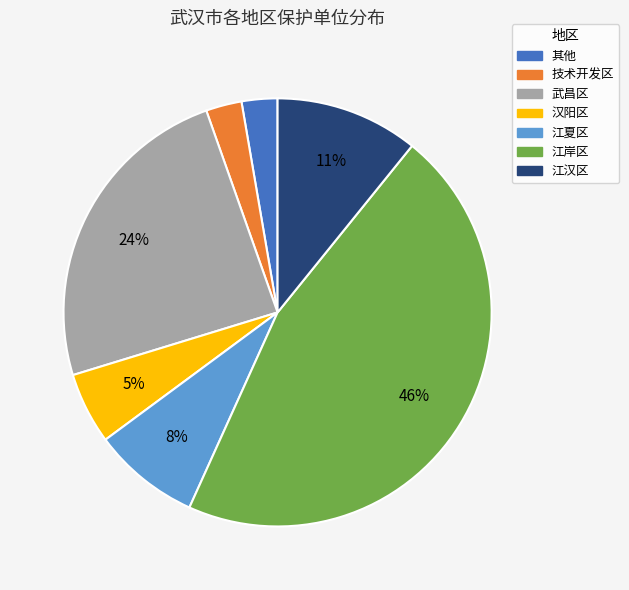

What is the largest slice in the pie chart?

江岸区